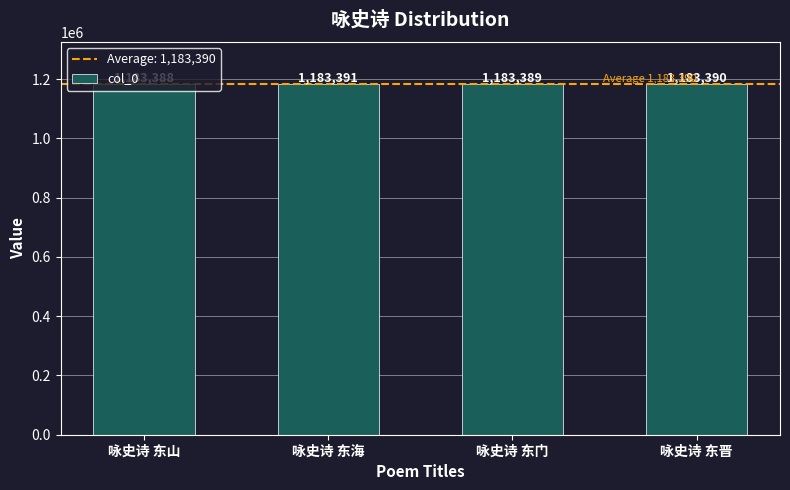

Does the chart contain stacked bars?

No